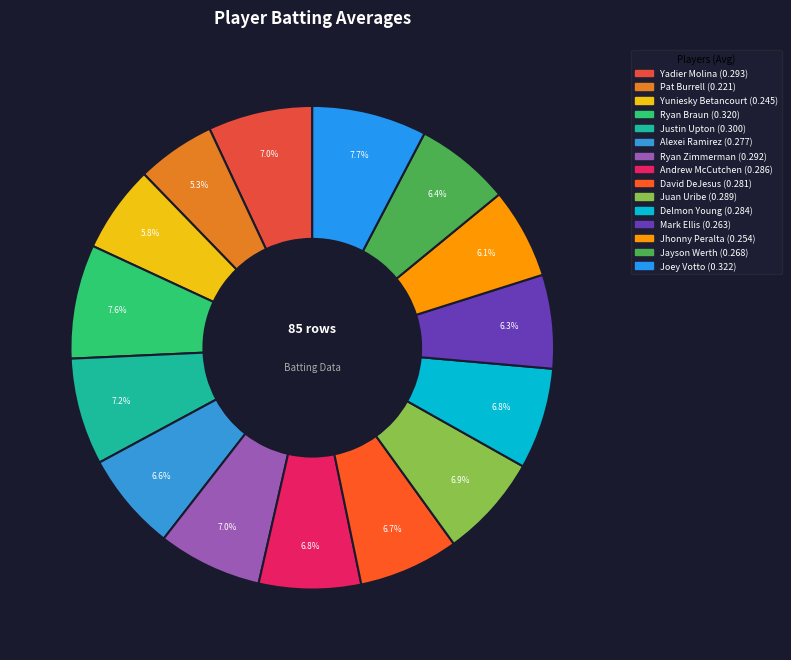

Combined, what portion of the pie is Juan Uribe and Yuniesky Betancourt?

12.7%